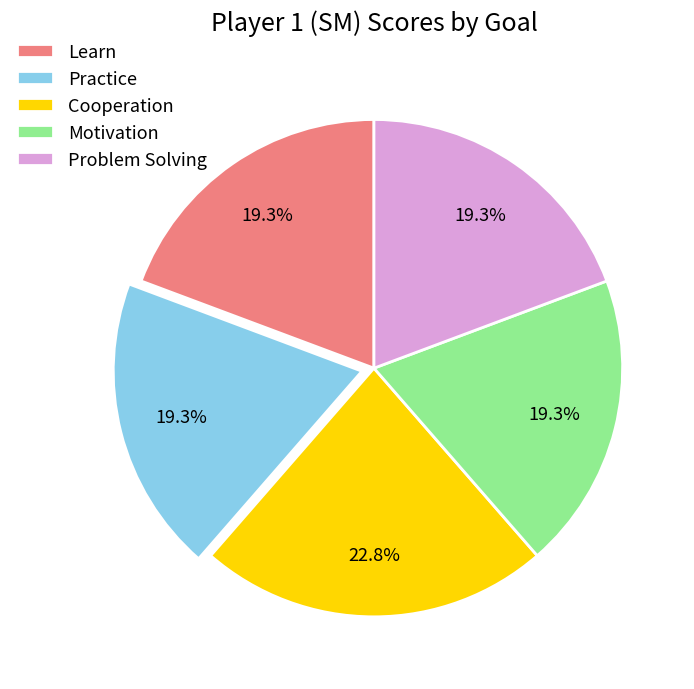

Does Learn account for over 50% of the chart?

No